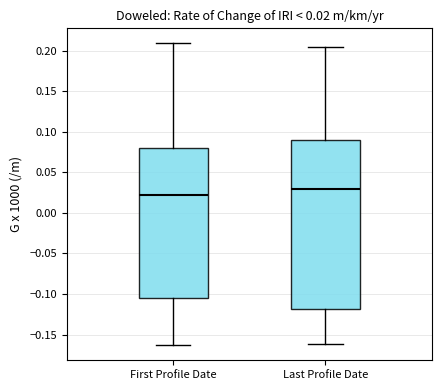

Which box's median line is the highest?

Last Profile Date